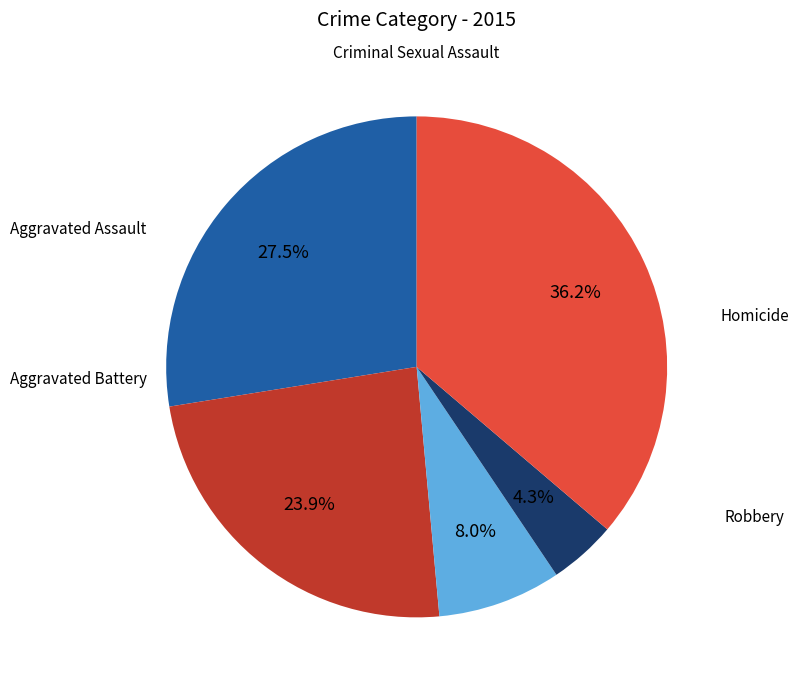

Is there a majority slice in this chart?

No